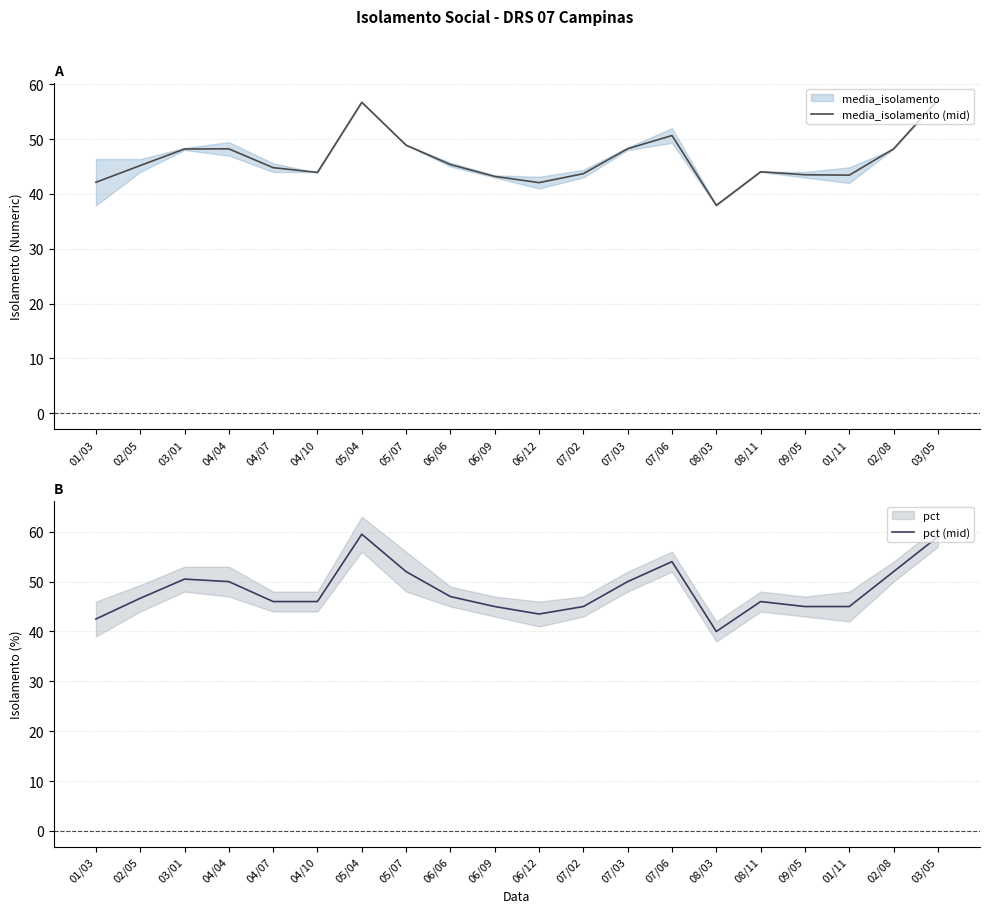

List the series in order of their peak value, lowest first.

media_isolamento (mid), pct (mid)